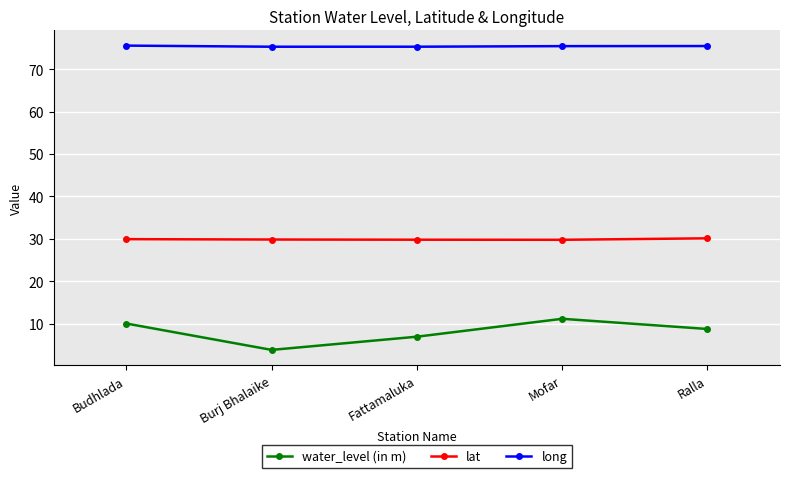

True or false: lat and water_level (in m) intersect in this chart.

False